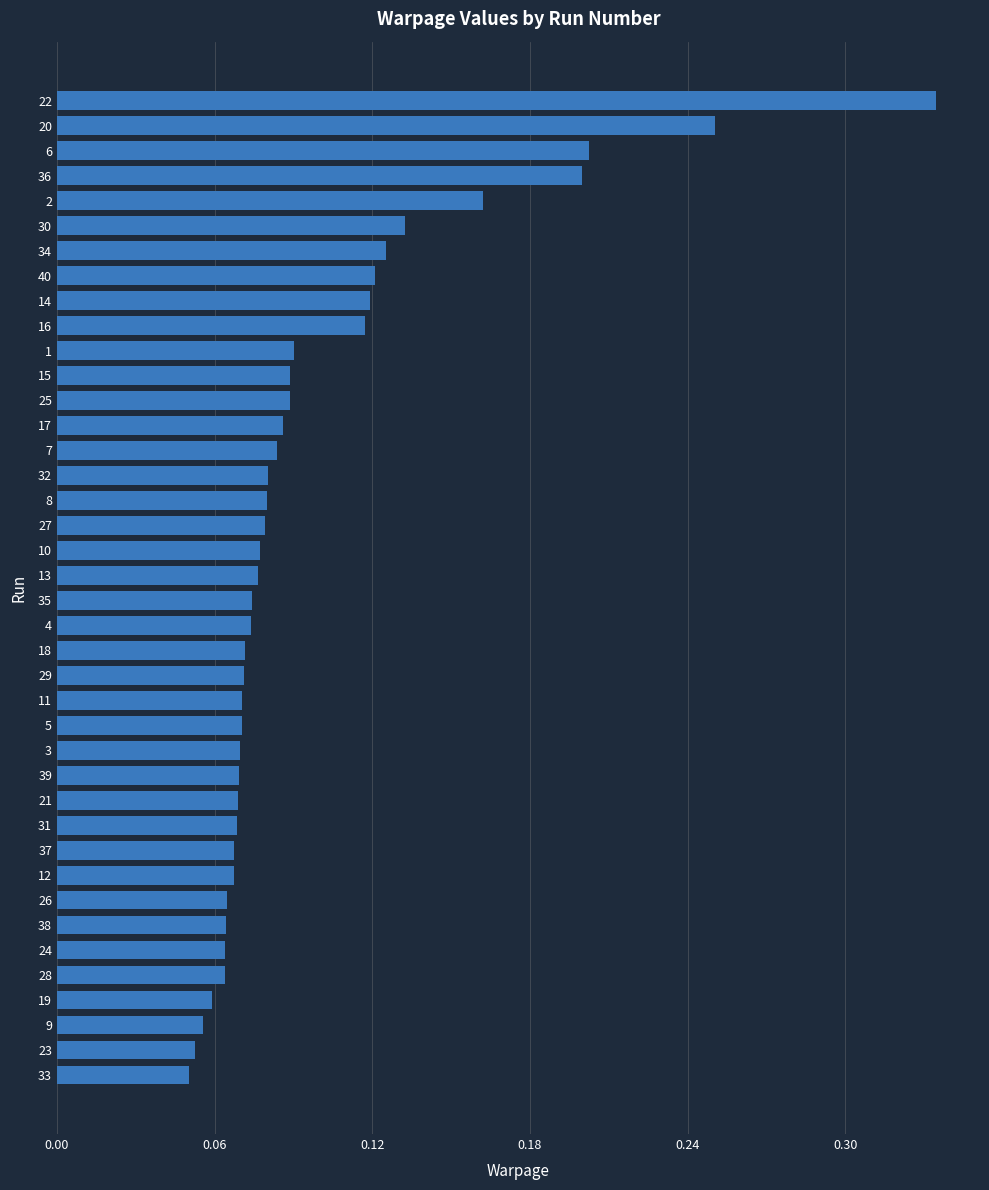

What is the label of the 40th bar from the top?

33